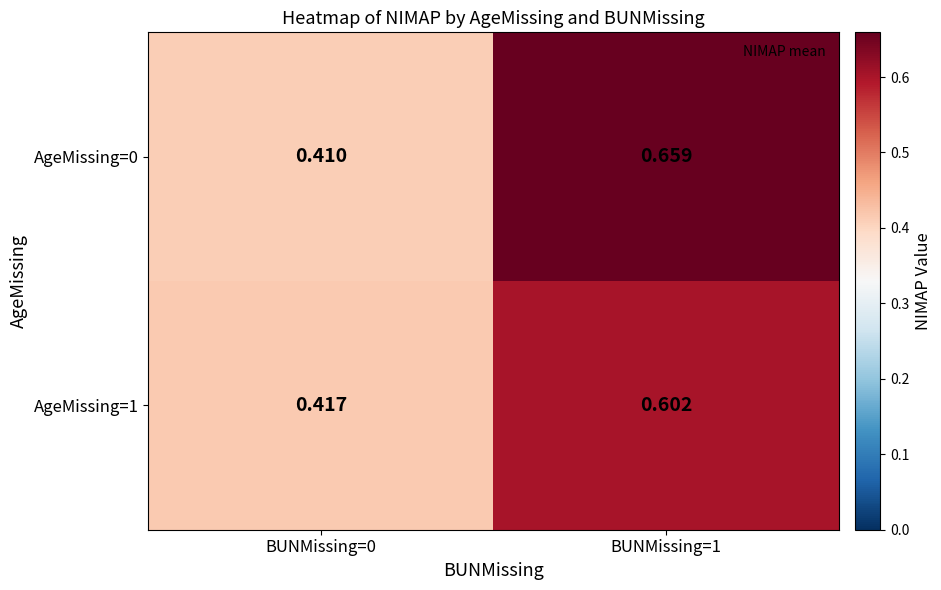

Which series has the largest range (max minus min)?

AgeMissing=0